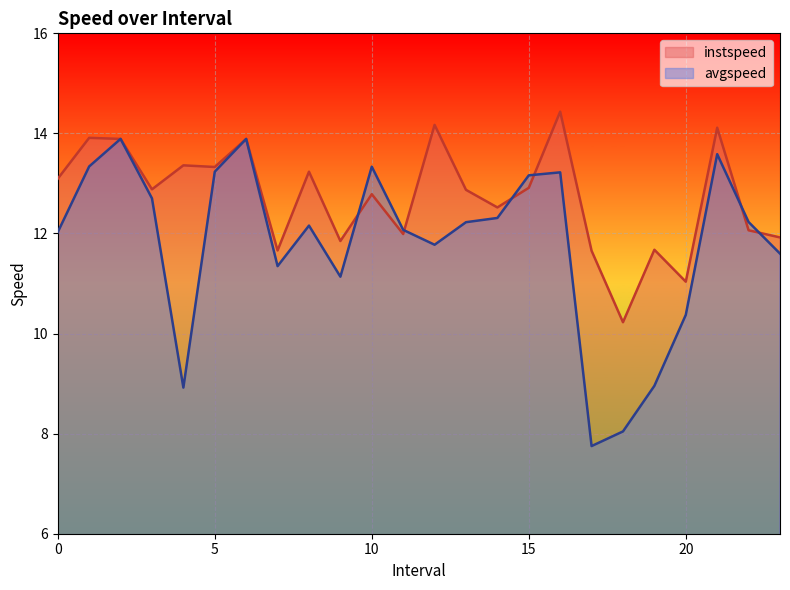

Between 11.0 and 12.0, which is larger?

12.0